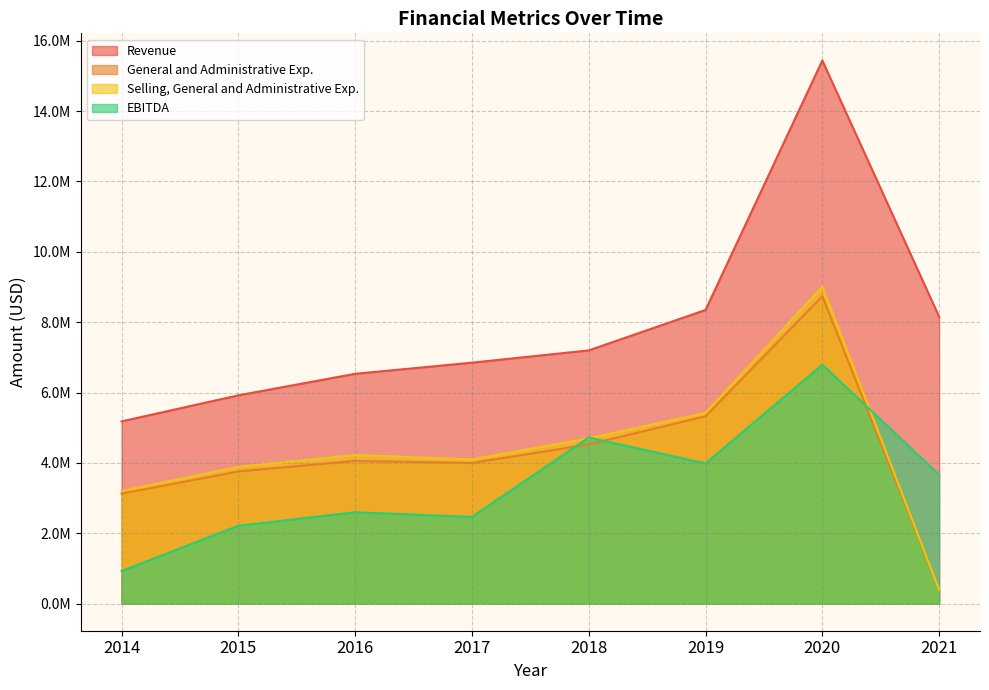

How many data points does each series have?

8